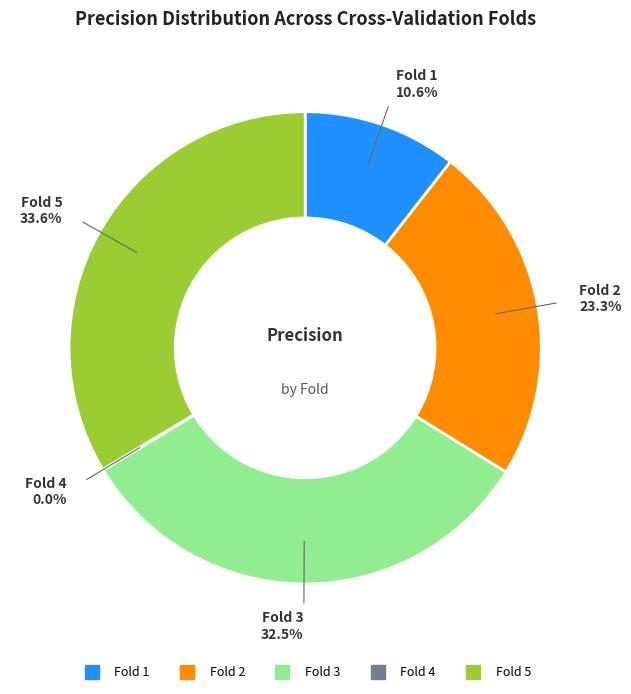

To the nearest percent, what portion does Fold 2 represent?

23%